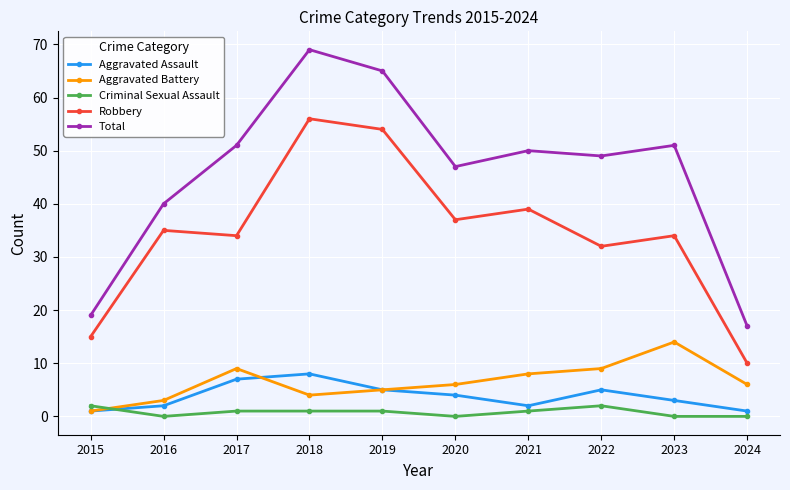

Which category has the highest value across all series?

2018